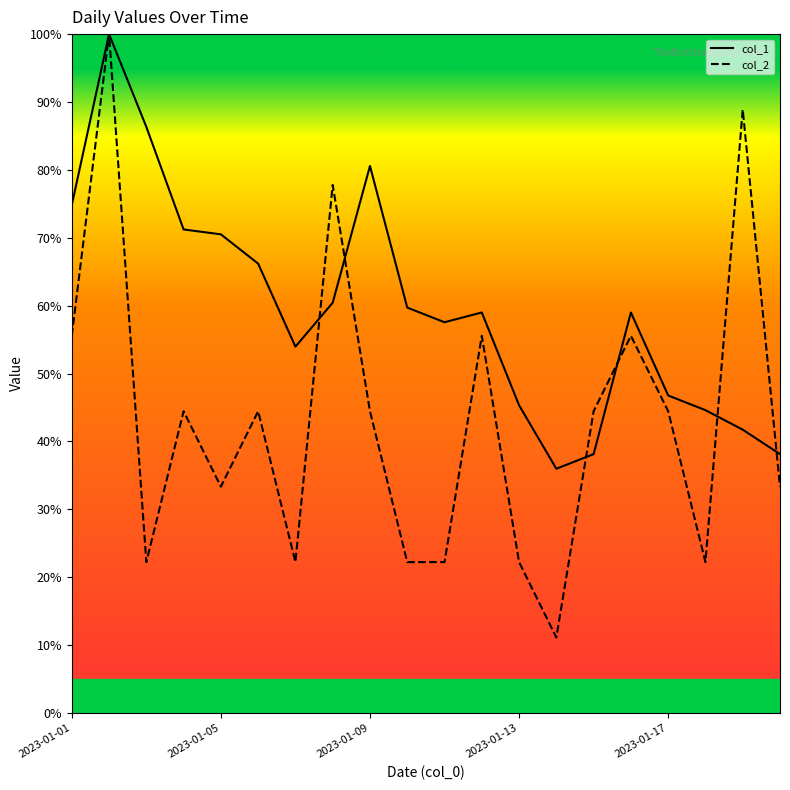

Which series has the largest range (max minus min)?

col_2